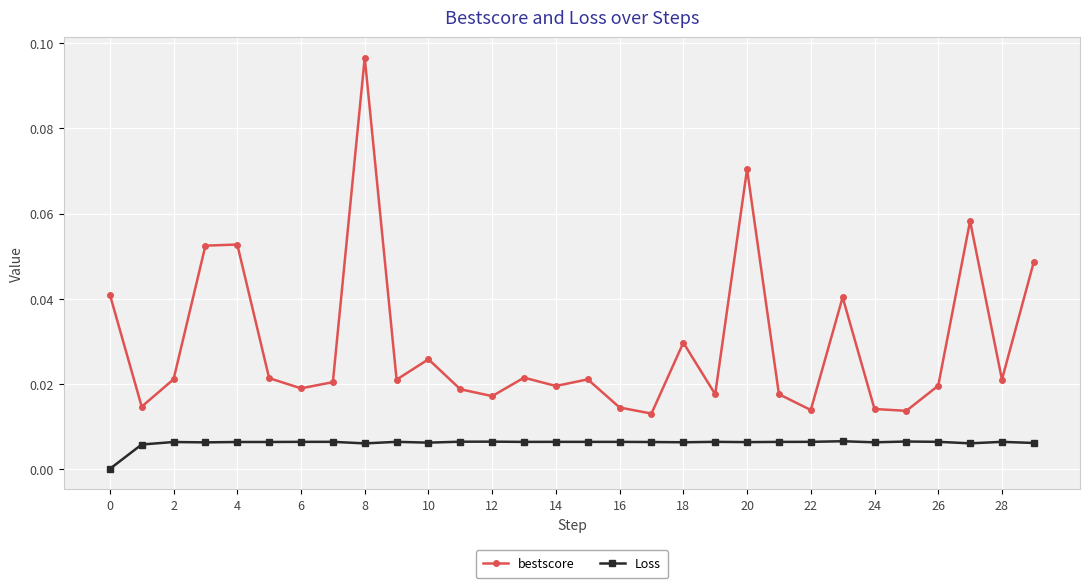

True or false: Loss and bestscore intersect in this chart.

False